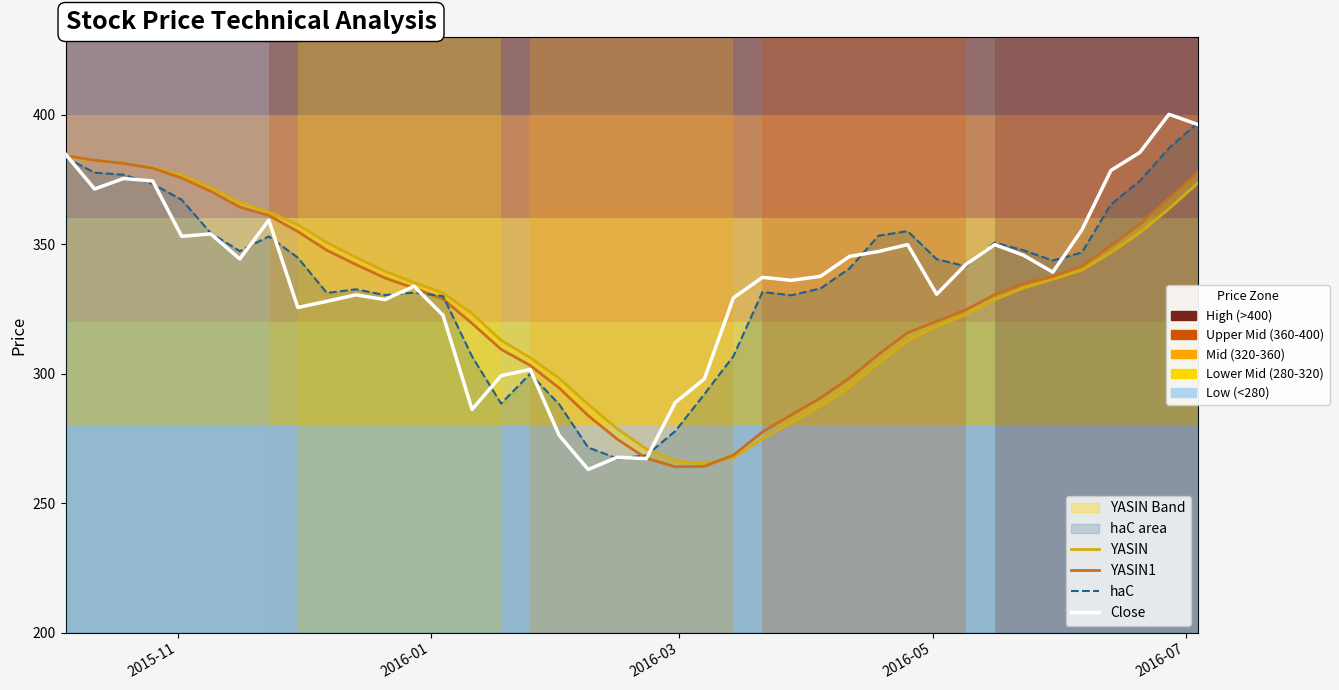

True or false: YASIN1 has a value of 593.7 at 8.

False